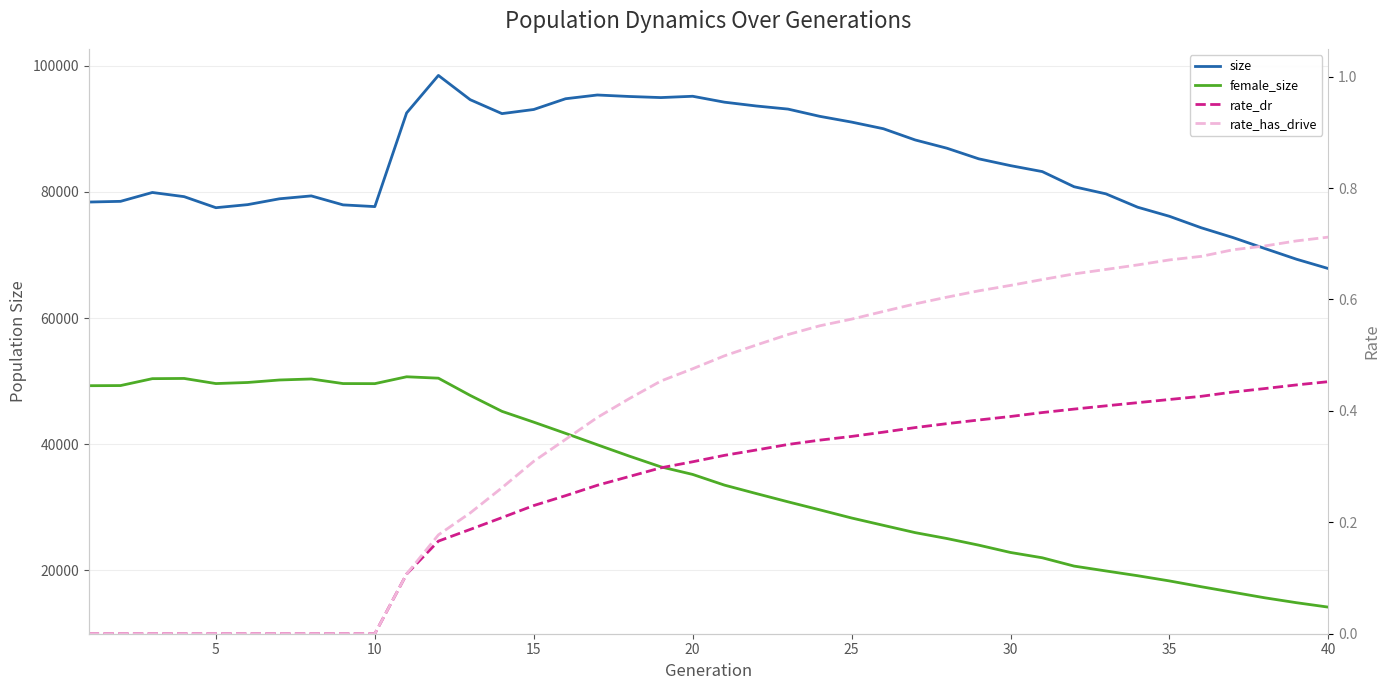

What is the minimum value for size?

67836.0